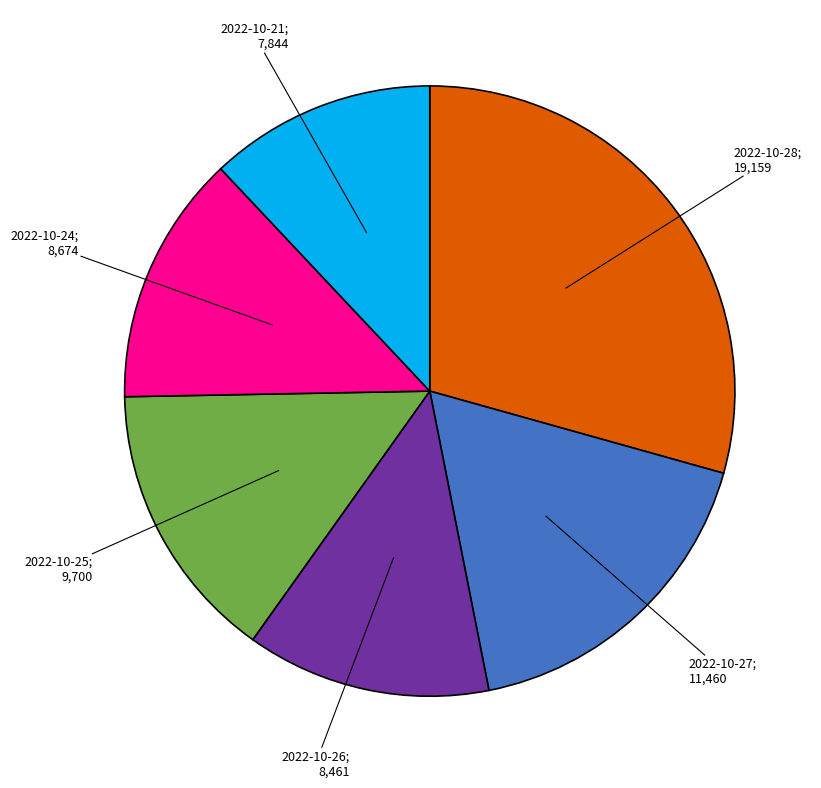

Is there any slice that represents more than half of the pie?

No